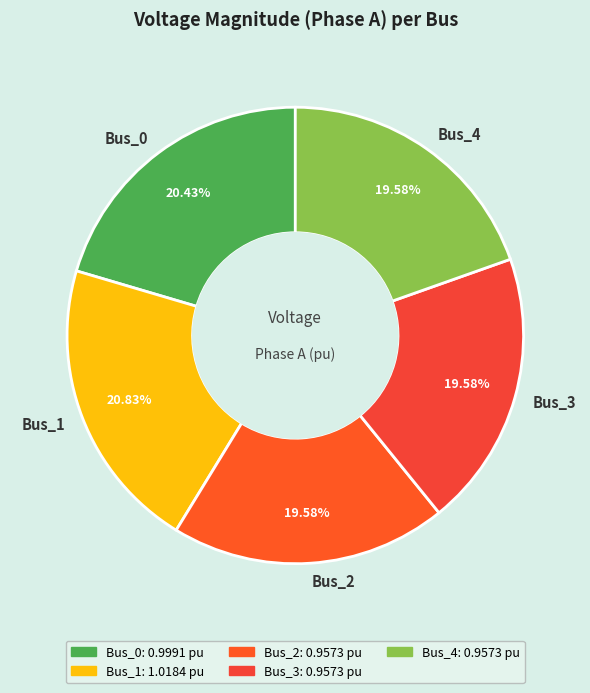

Count the number of slices in the pie.

5